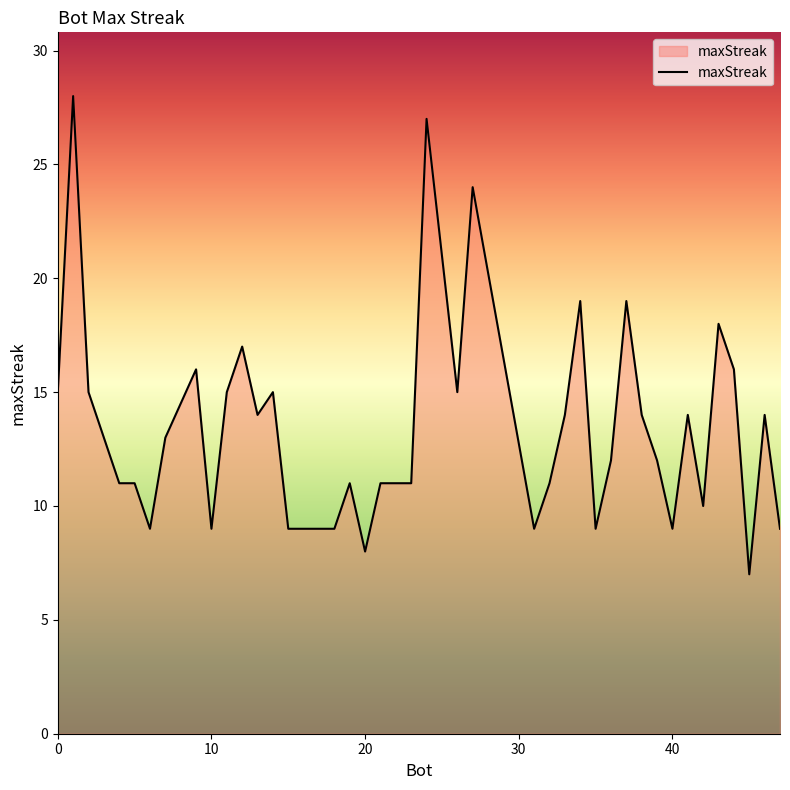

How many values are below 13?

20